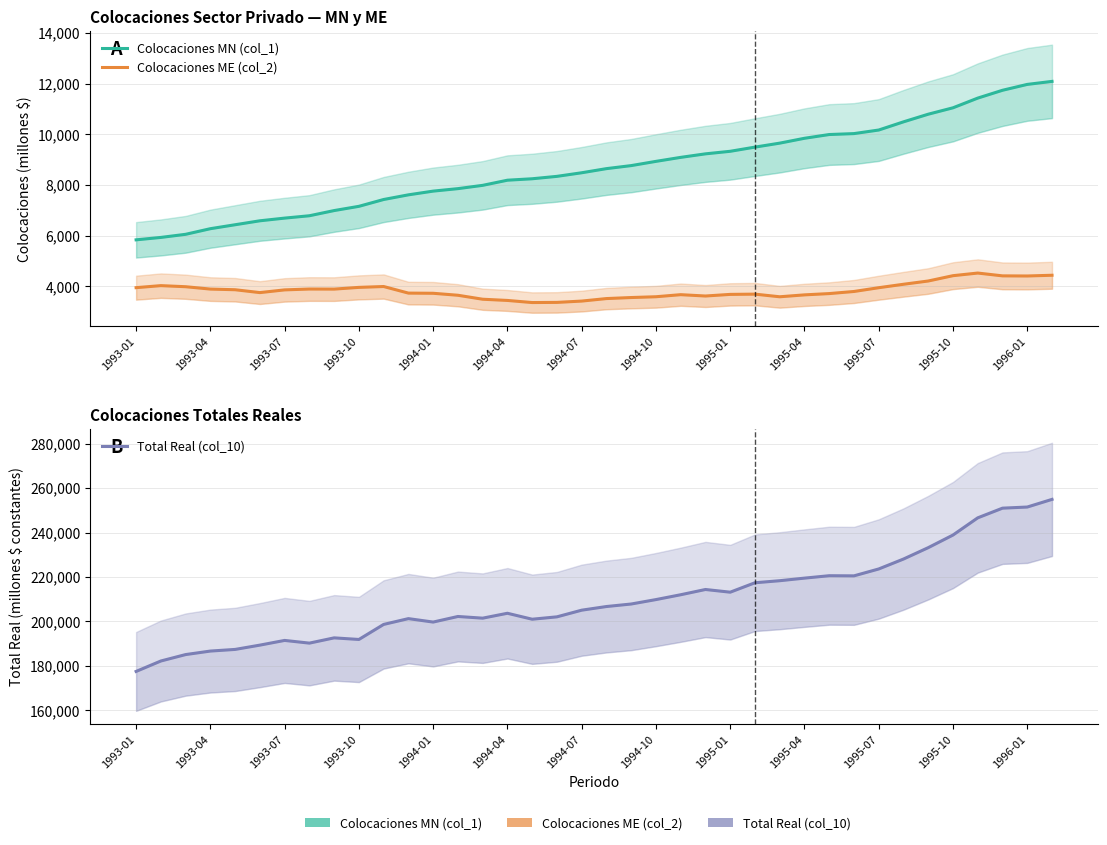

The value of Total Real (col_10) at 1995-10 is 238912. True or false?

True